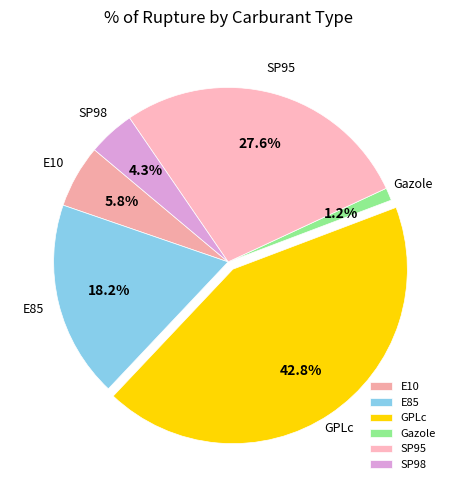

Is the sum of SP98 and GPLc greater than half?

No